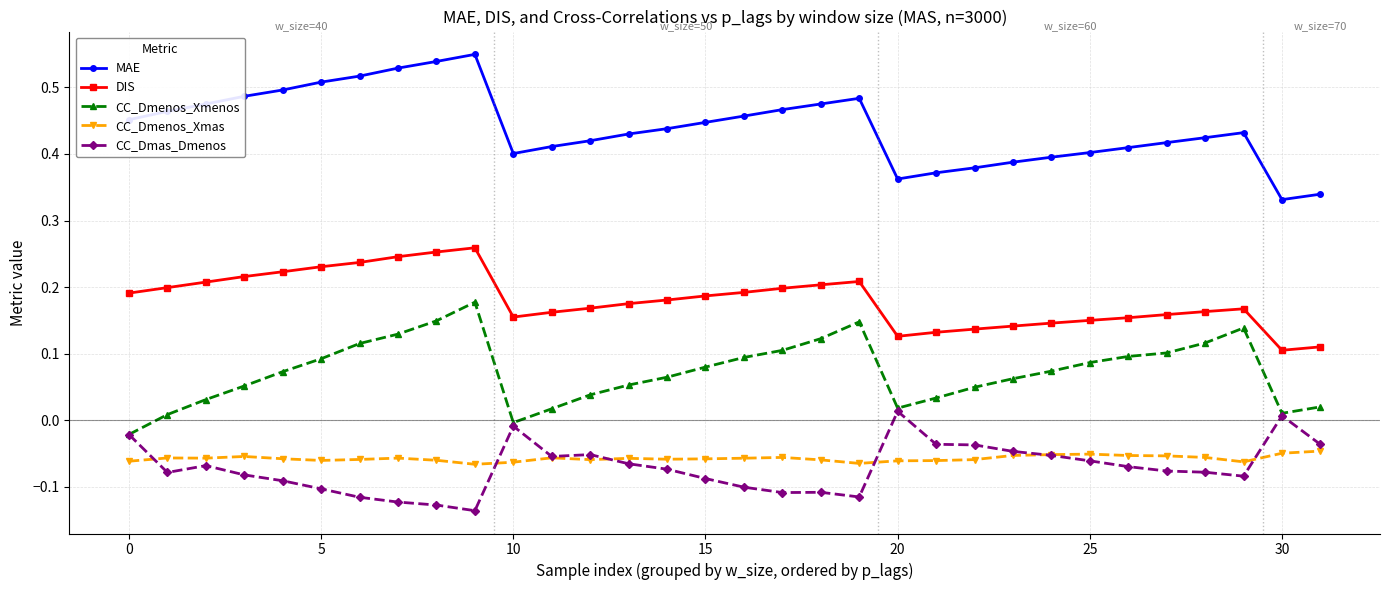

True or false: MAE and CC_Dmenos_Xmenos cross at least once.

False